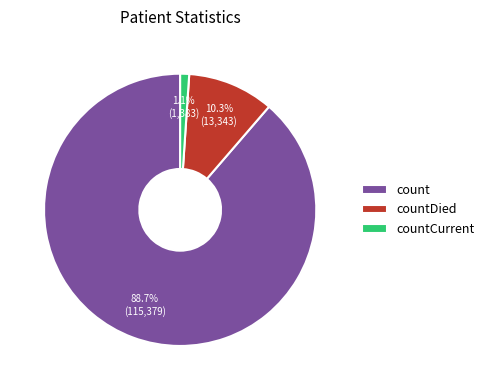

Rank the categories by value from highest to lowest.

count, countDied, countCurrent